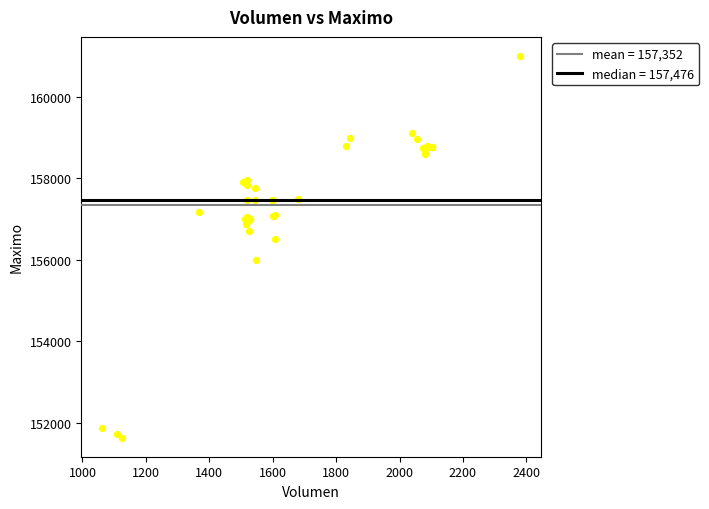

What Y value in the scatter plot is closest to 156316?

156500